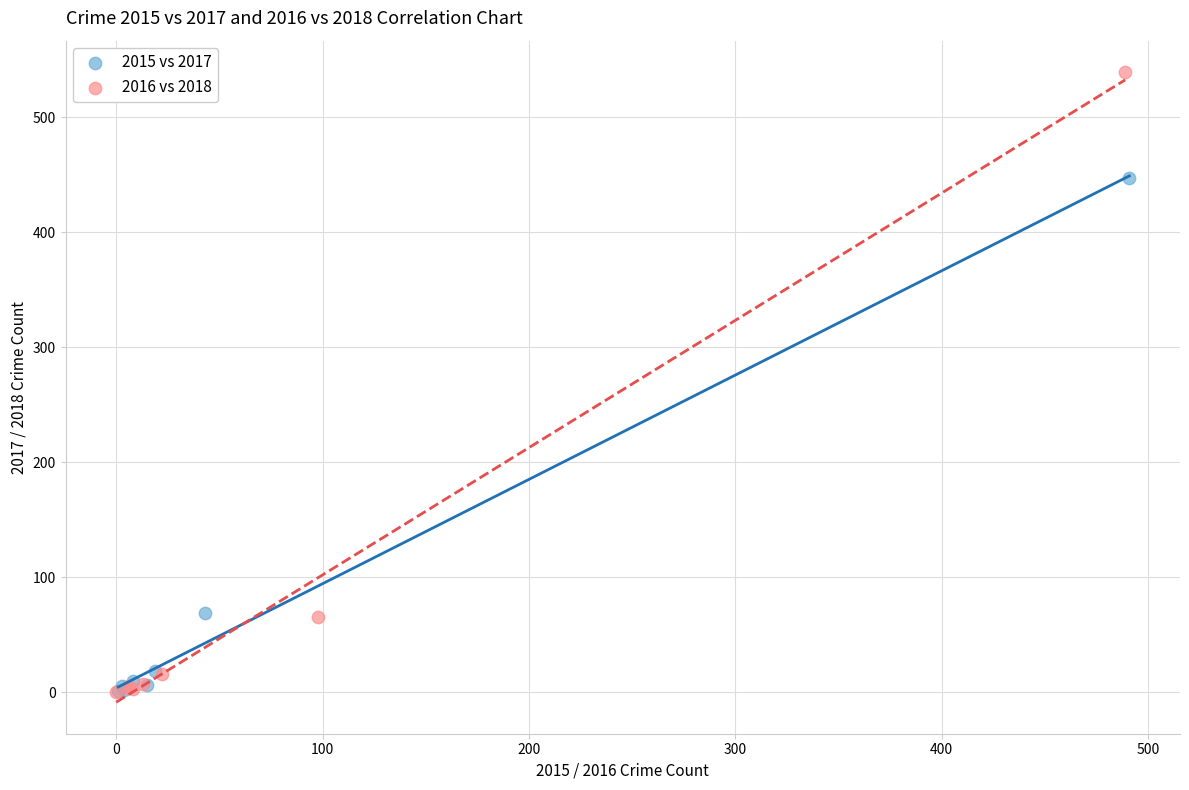

Which series contains the highest Y value?

2016 vs 2018